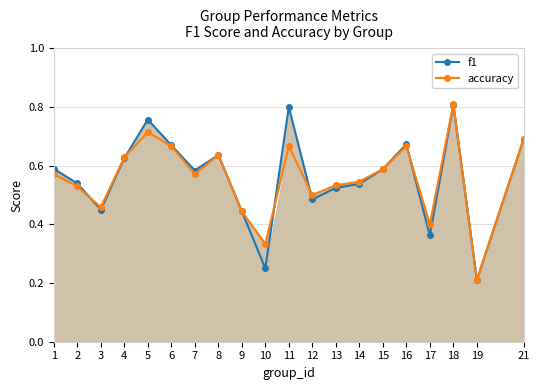

How many lines are shown in the chart?

2